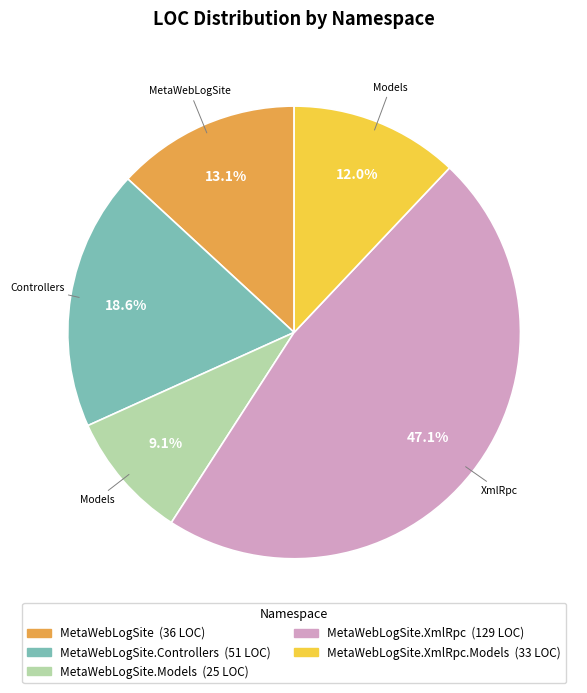

Count the number of slices in the pie.

5